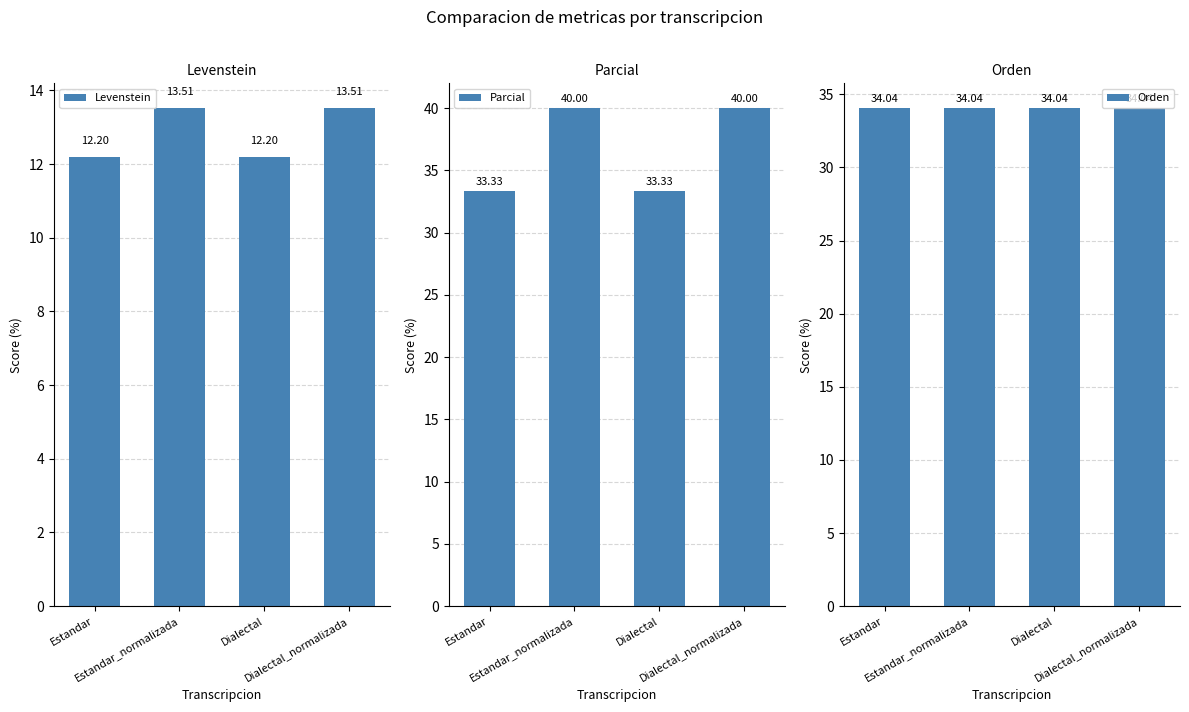

What is the total value across all series at Dialectal_normalizada?

87.6